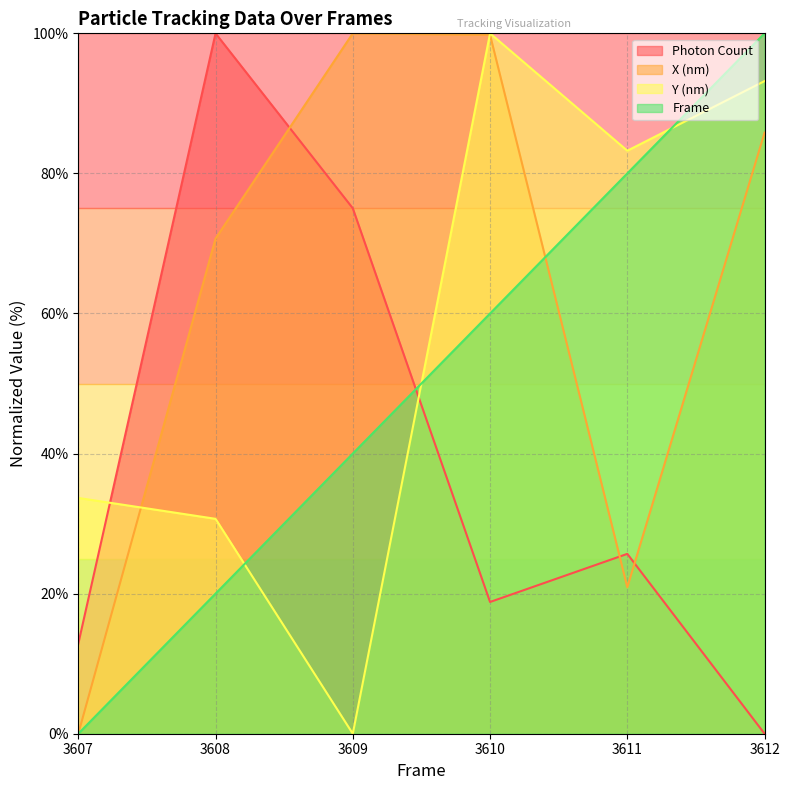

Which category has the lowest value in the Frame series?

3607